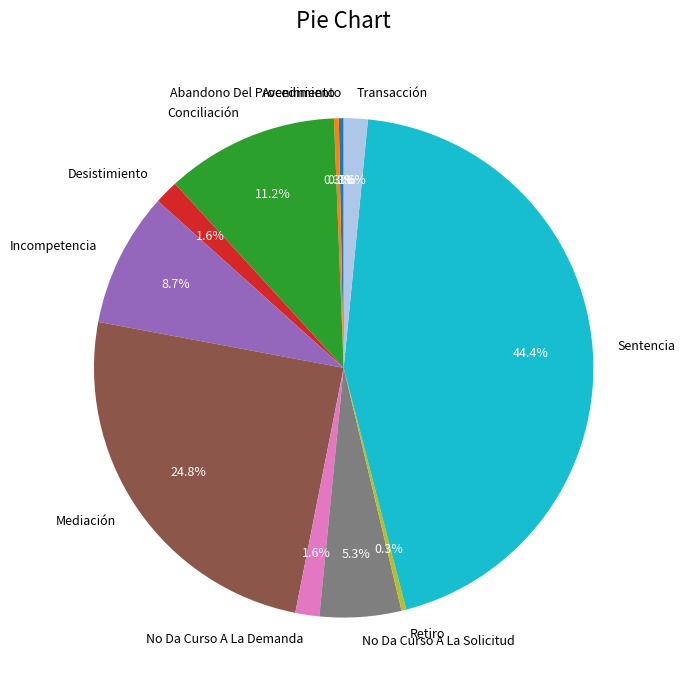

Does Avenimiento represent more than half of the total?

No